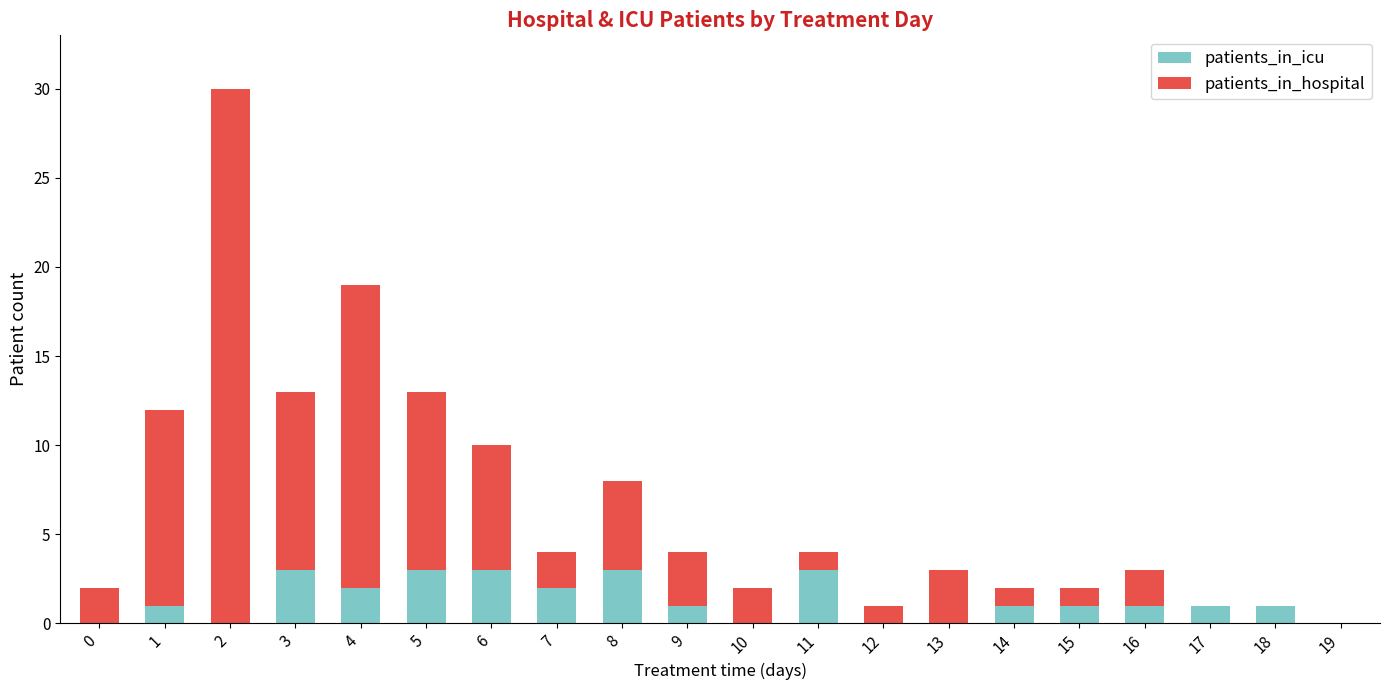

The value of patients_in_icu at 2 is 0. True or false?

True